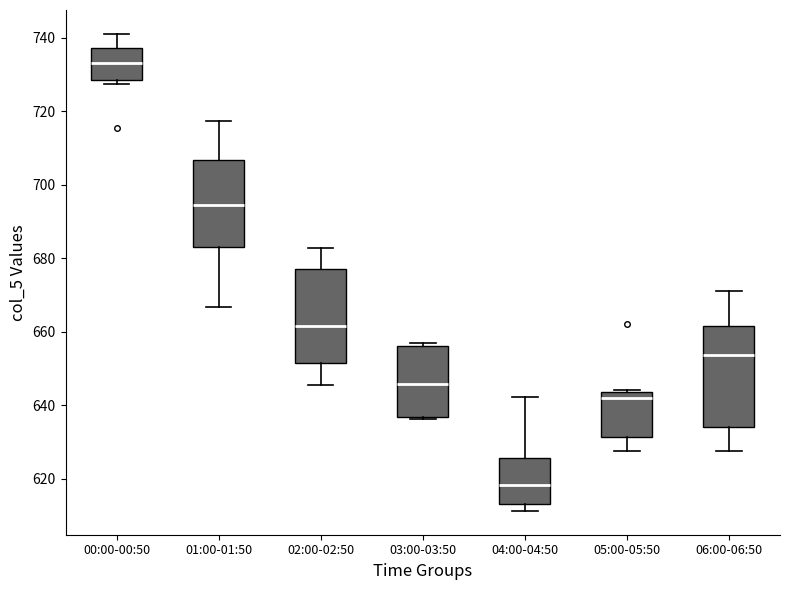

Reading left to right, transcribe this box plot: for each box, give where its median line is, the range the box spans, and where its two whiskers end, as read against the y-axis. The values are not printed on the chart, so give them approximately, as read against the axis.

00:00-00:50: median 734, box 728 to 738, whiskers 728 (just below the box's lower edge) to 742
01:00-01:50: median 694, box 684 to 706, whiskers 666 to 718
02:00-02:50: median 662, box 652 to 676, whiskers 646 to 682
03:00-03:50: median 646, box 636 to 656, whiskers 636 to 658
04:00-04:50: median 618, box 612 to 626, whiskers 612 (just below the box's lower edge) to 642
05:00-05:50: median 642, box 632 to 644, whiskers 628 to 644
06:00-06:50: median 654, box 634 to 662, whiskers 628 to 672